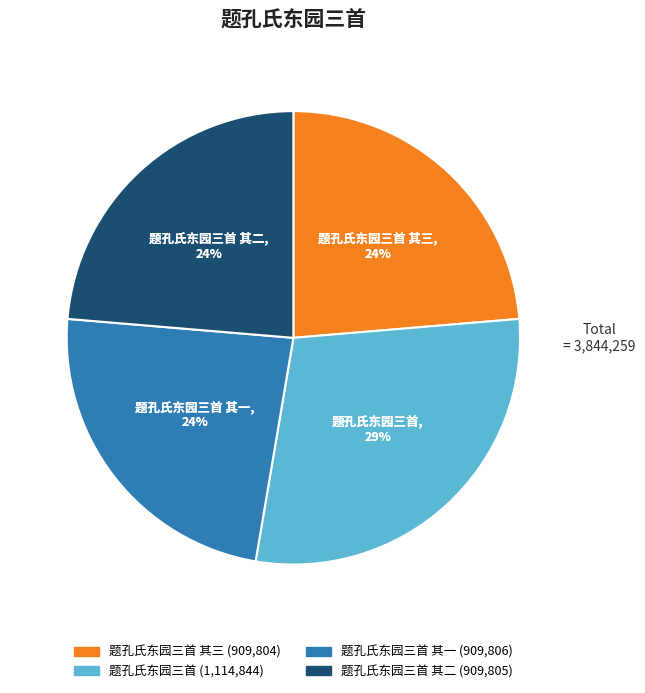

How many segments does this pie chart have?

4